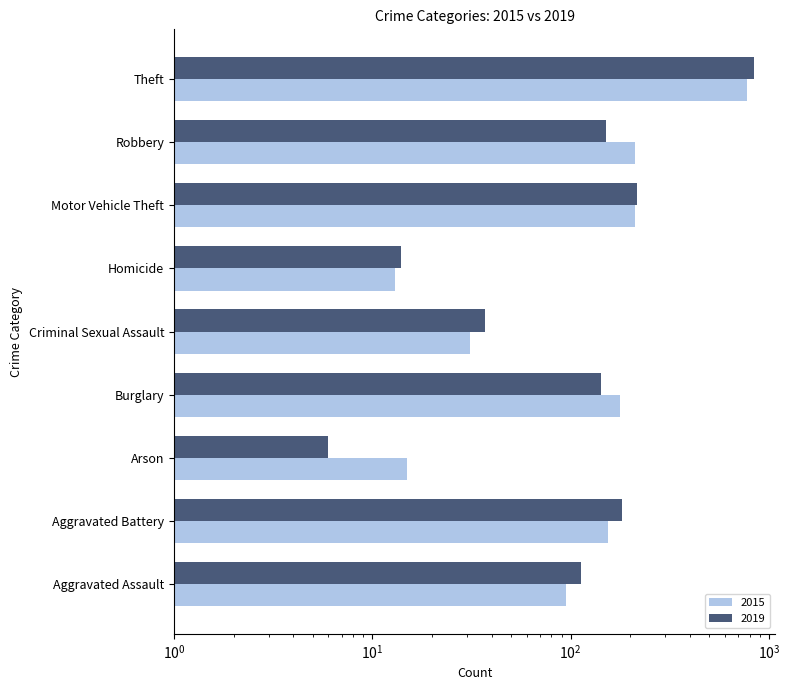

What is the sum of the 2015 values at Burglary and Homicide?

191